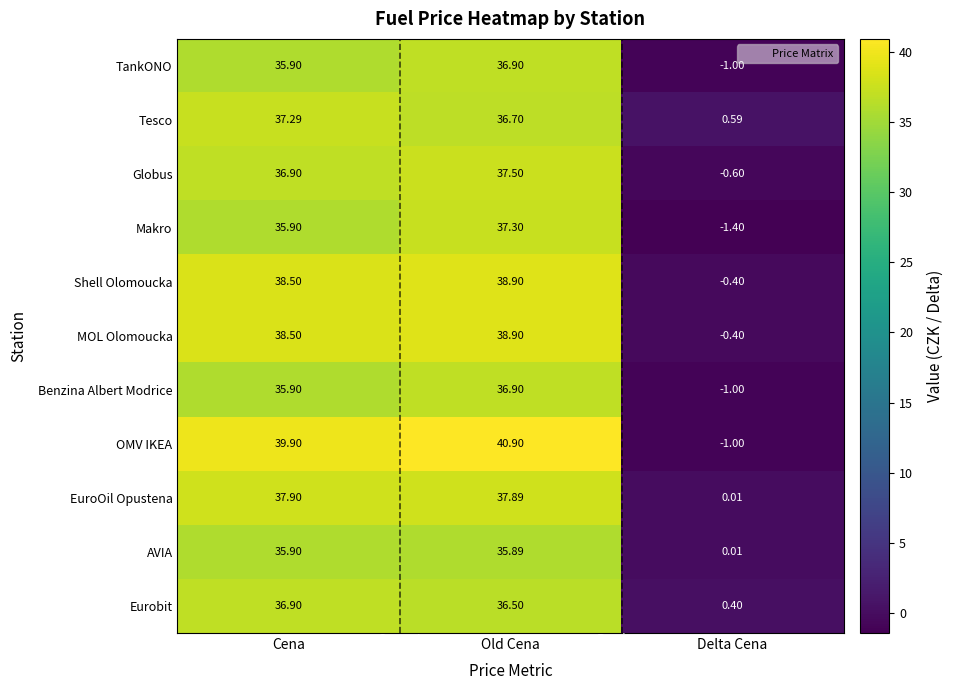

At which category is the sum across all series the highest?

Old Cena